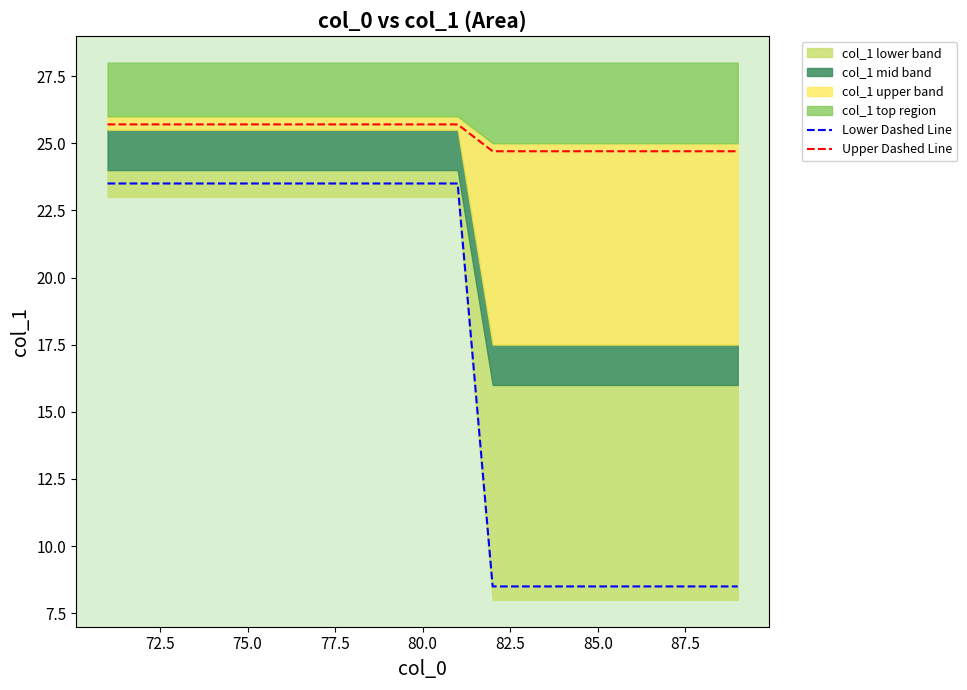

True or false: Lower Dashed Line has a value of 8.5 at 85.0.

True